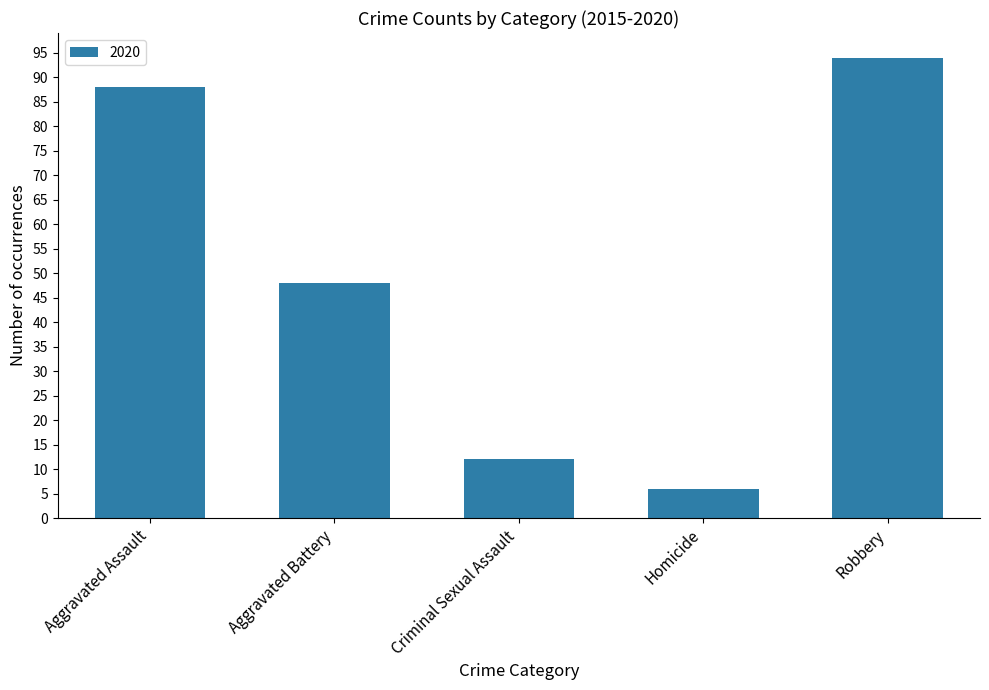

Rank the categories by value from lowest to highest.

Homicide, Criminal Sexual Assault, Aggravated Battery, Aggravated Assault, Robbery